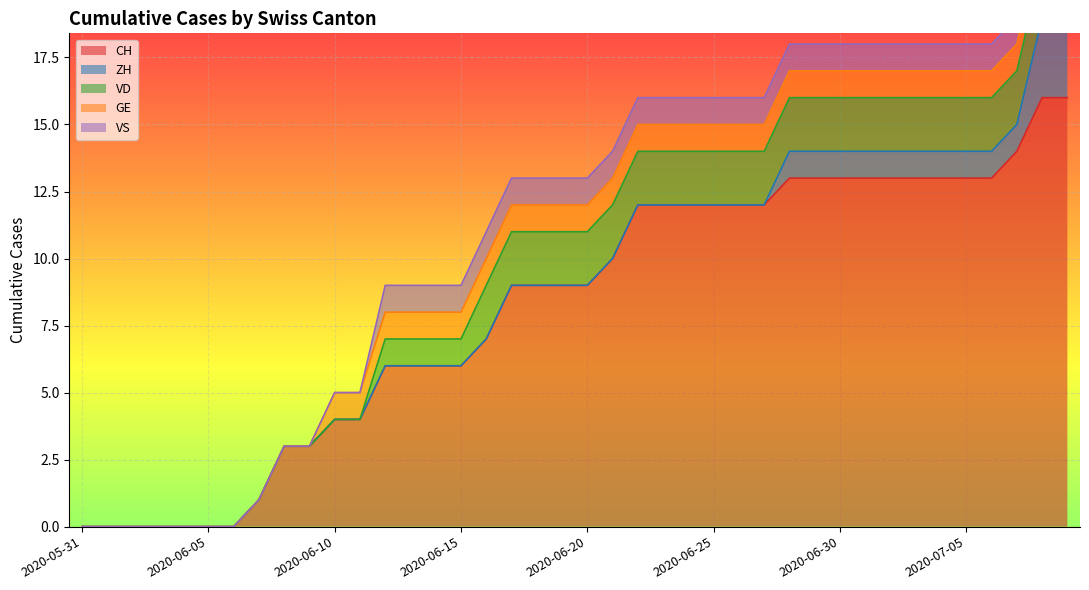

Which series has the largest total across all categories?

CH